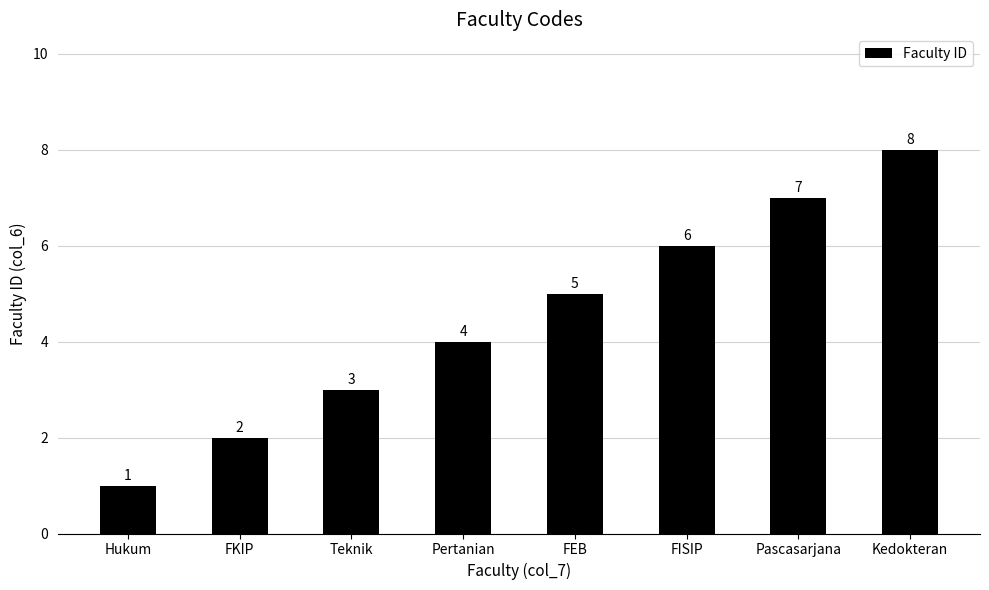

What is the approximate value at Teknik?

3